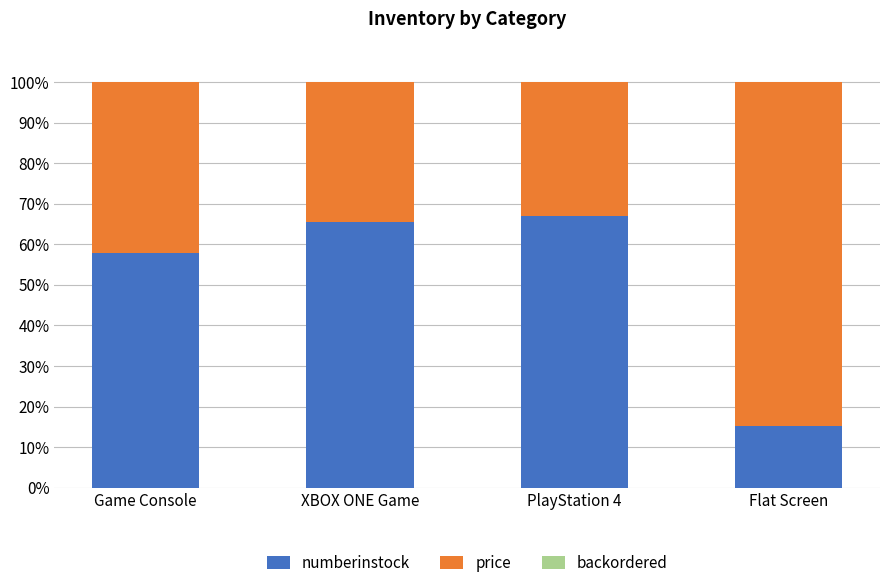

The value of numberinstock at XBOX ONE Game is 65.6. True or false?

True